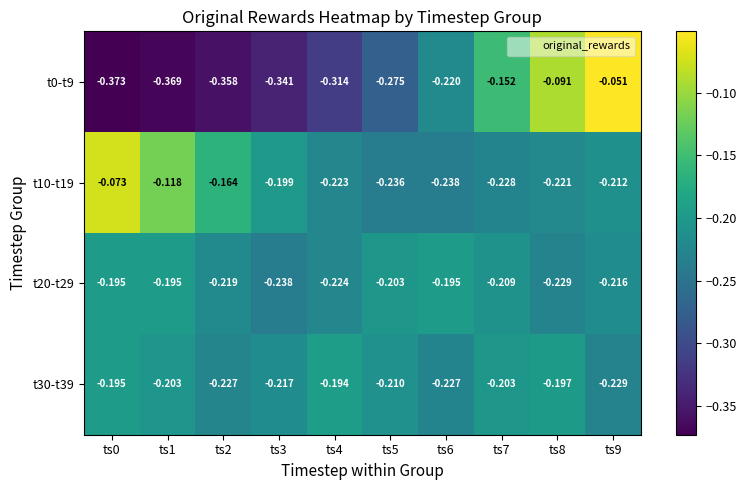

Is the value of t0-t9 at ts0 greater than the value of t10-t19 at ts1?

No